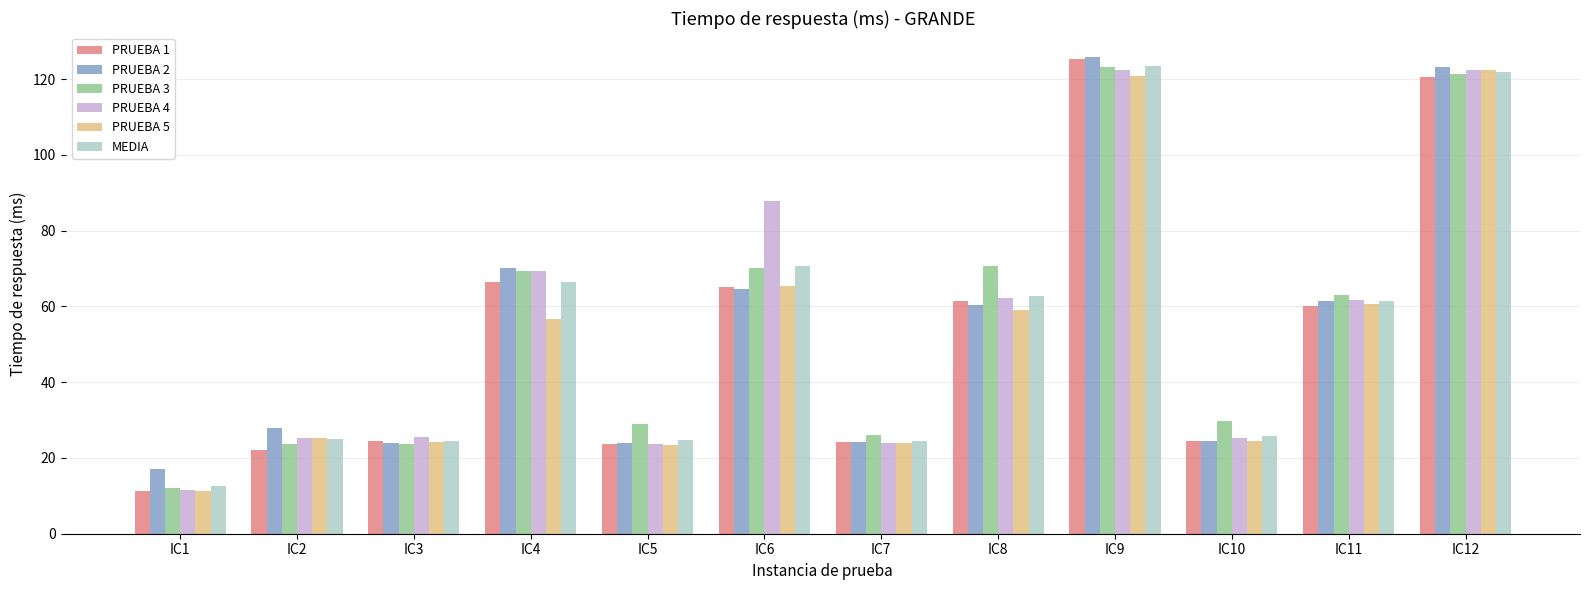

How many values in the PRUEBA 3 series are below 62?

6